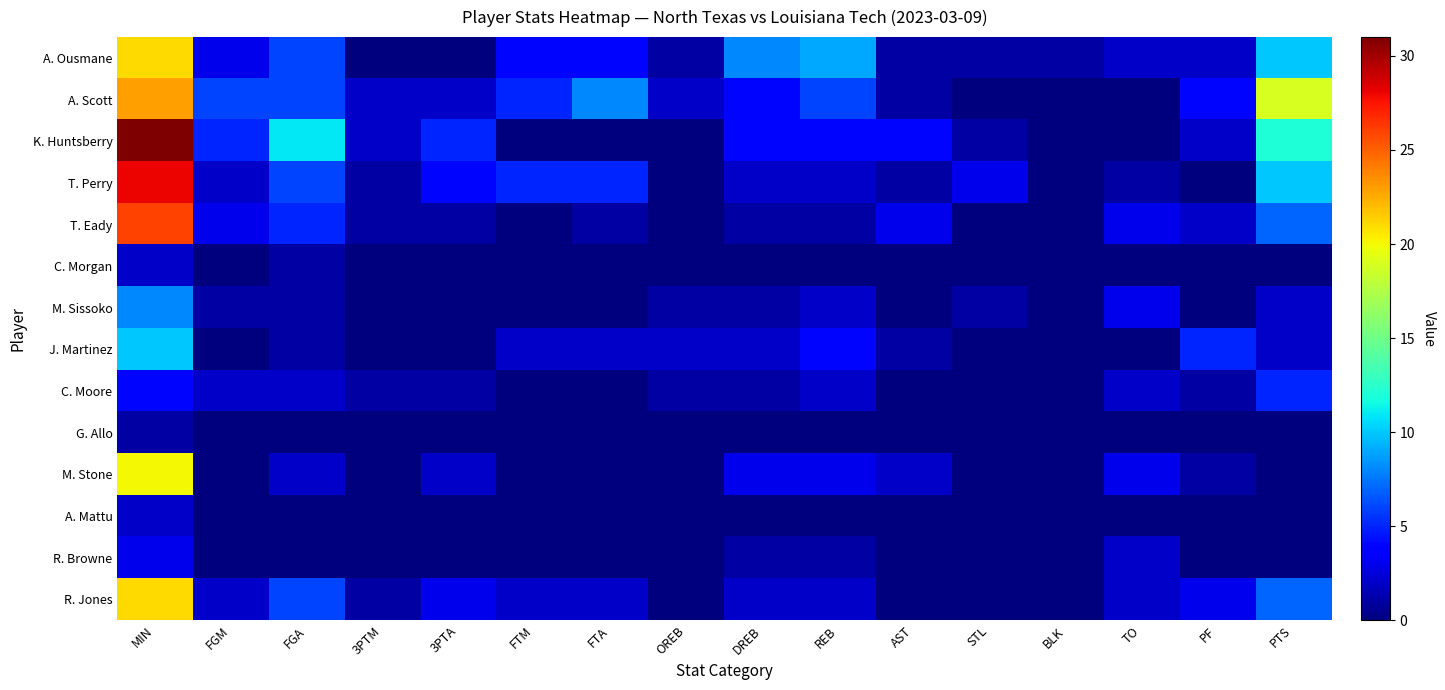

Reading left to right, what are all the values shown in this chart?

A. Ousmane: MIN=21	FGM=3	FGA=6	3PTM=0	3PTA=0	FTM=4	FTA=4	OREB=1	DREB=8	REB=9	AST=1	STL=1	BLK=1	TO=2	PF=2	PTS=10
A. Scott: MIN=23	FGM=6	FGA=6	3PTM=2	3PTA=2	FTM=5	FTA=8	OREB=2	DREB=4	REB=6	AST=1	STL=0	BLK=0	TO=0	PF=4	PTS=19
K. Huntsberry: MIN=31	FGM=5	FGA=11	3PTM=2	3PTA=5	FTM=0	FTA=0	OREB=0	DREB=4	REB=4	AST=4	STL=1	BLK=0	TO=0	PF=2	PTS=12
T. Perry: MIN=28	FGM=2	FGA=6	3PTM=1	3PTA=4	FTM=5	FTA=5	OREB=0	DREB=2	REB=2	AST=1	STL=3	BLK=0	TO=1	PF=0	PTS=10
T. Eady: MIN=26	FGM=3	FGA=5	3PTM=1	3PTA=1	FTM=0	FTA=1	OREB=0	DREB=1	REB=1	AST=3	STL=0	BLK=0	TO=3	PF=2	PTS=7
C. Morgan: MIN=2	FGM=0	FGA=1	3PTM=0	3PTA=0	FTM=0	FTA=0	OREB=0	DREB=0	REB=0	AST=0	STL=0	BLK=0	TO=0	PF=0	PTS=0
M. Sissoko: MIN=8	FGM=1	FGA=1	3PTM=0	3PTA=0	FTM=0	FTA=0	OREB=1	DREB=1	REB=2	AST=0	STL=1	BLK=0	TO=3	PF=0	PTS=2
J. Martinez: MIN=10	FGM=0	FGA=1	3PTM=0	3PTA=0	FTM=2	FTA=2	OREB=2	DREB=2	REB=4	AST=1	STL=0	BLK=0	TO=0	PF=5	PTS=2
C. Moore: MIN=4	FGM=2	FGA=2	3PTM=1	3PTA=1	FTM=0	FTA=0	OREB=1	DREB=1	REB=2	AST=0	STL=0	BLK=0	TO=2	PF=1	PTS=5
G. Allo: MIN=1	FGM=0	FGA=0	3PTM=0	3PTA=0	FTM=0	FTA=0	OREB=0	DREB=0	REB=0	AST=0	STL=0	BLK=0	TO=0	PF=0	PTS=0
M. Stone: MIN=20	FGM=0	FGA=2	3PTM=0	3PTA=2	FTM=0	FTA=0	OREB=0	DREB=3	REB=3	AST=2	STL=0	BLK=0	TO=3	PF=1	PTS=0
A. Mattu: MIN=2	FGM=0	FGA=0	3PTM=0	3PTA=0	FTM=0	FTA=0	OREB=0	DREB=0	REB=0	AST=0	STL=0	BLK=0	TO=0	PF=0	PTS=0
R. Browne: MIN=3	FGM=0	FGA=0	3PTM=0	3PTA=0	FTM=0	FTA=0	OREB=0	DREB=1	REB=1	AST=0	STL=0	BLK=0	TO=2	PF=0	PTS=0
R. Jones: MIN=21	FGM=2	FGA=6	3PTM=1	3PTA=3	FTM=2	FTA=2	OREB=0	DREB=2	REB=2	AST=0	STL=0	BLK=0	TO=2	PF=3	PTS=7